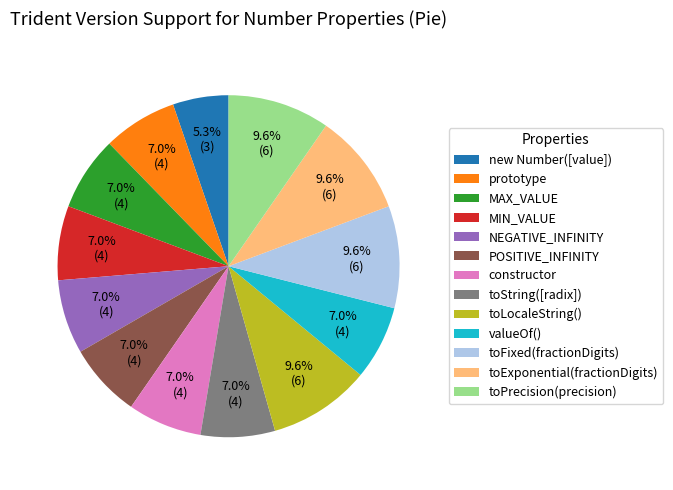

What is the smallest slice in the pie chart?

new Number([value])